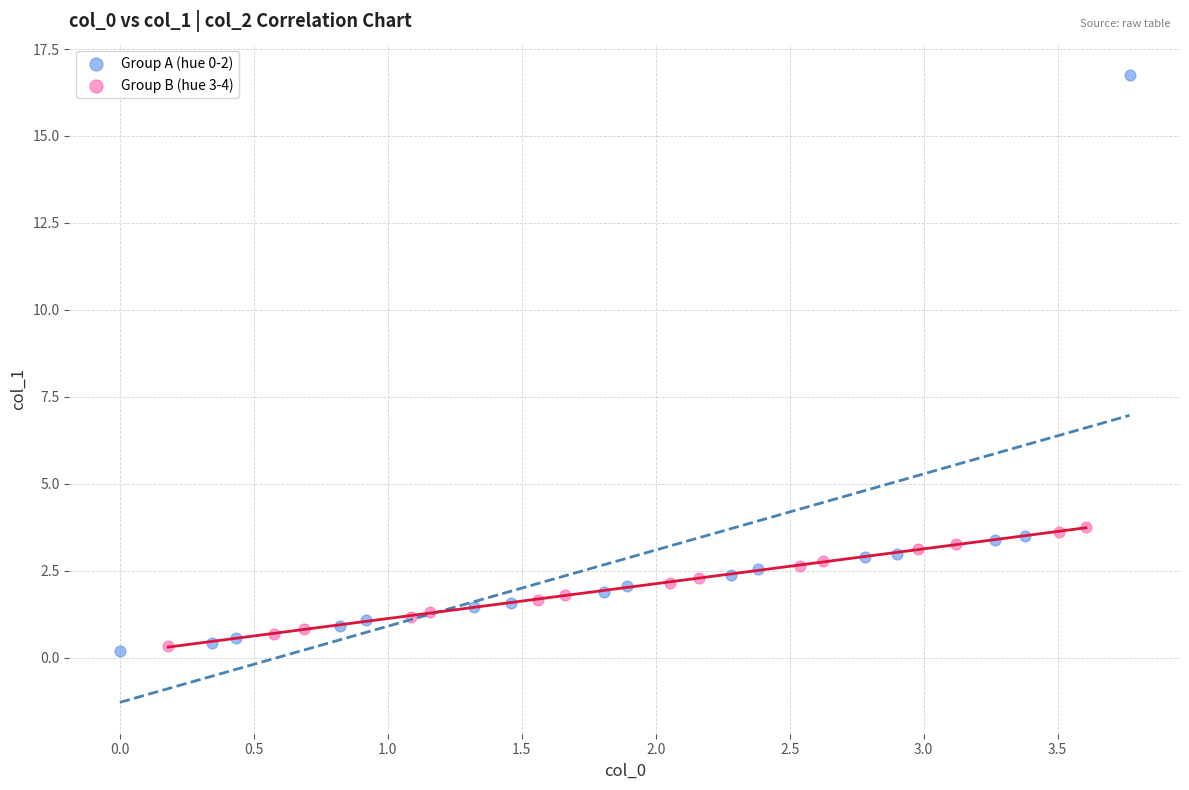

Which series reaches the maximum Y coordinate?

Group A (hue 0-2)